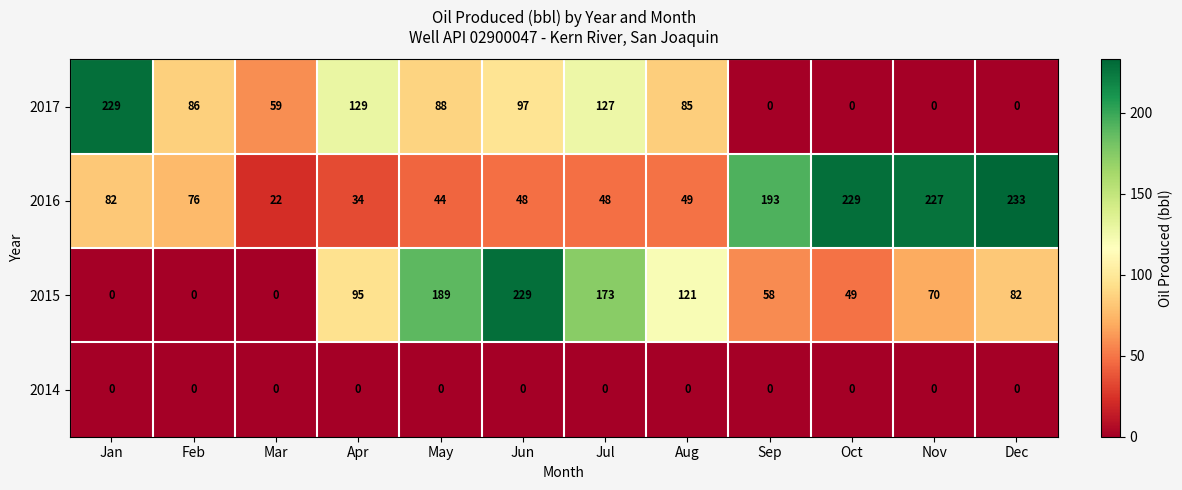

What is the total value across all series at Feb?

162